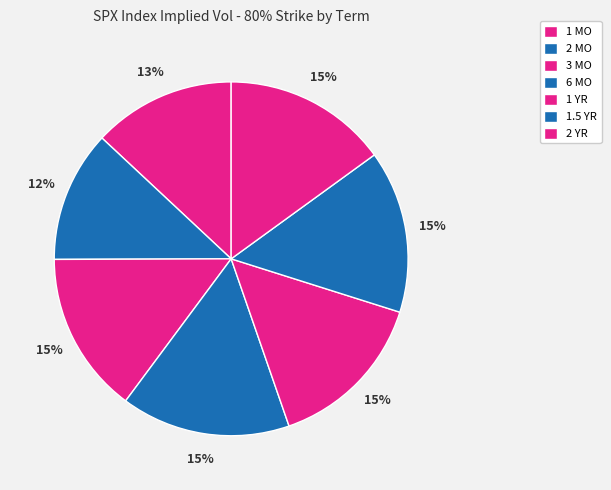

Count the number of slices in the pie.

7